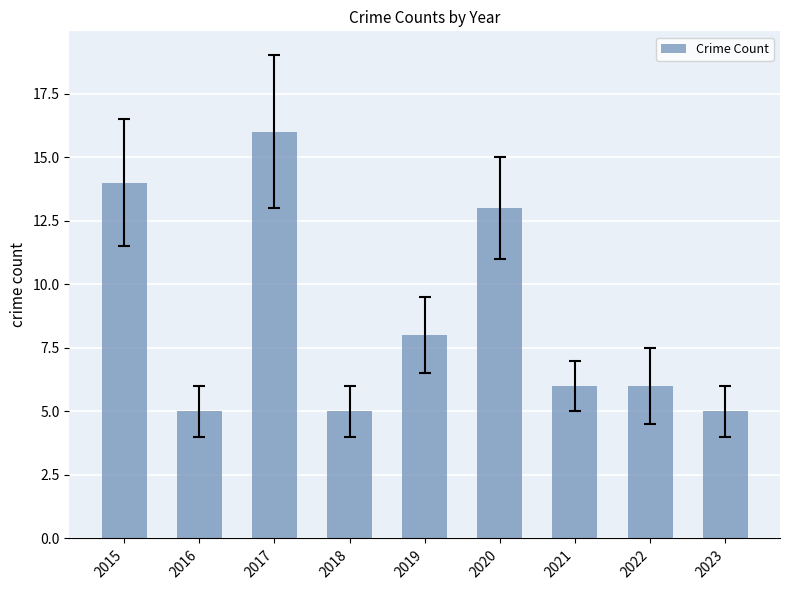

The value at 2017 is 11. True or false?

False